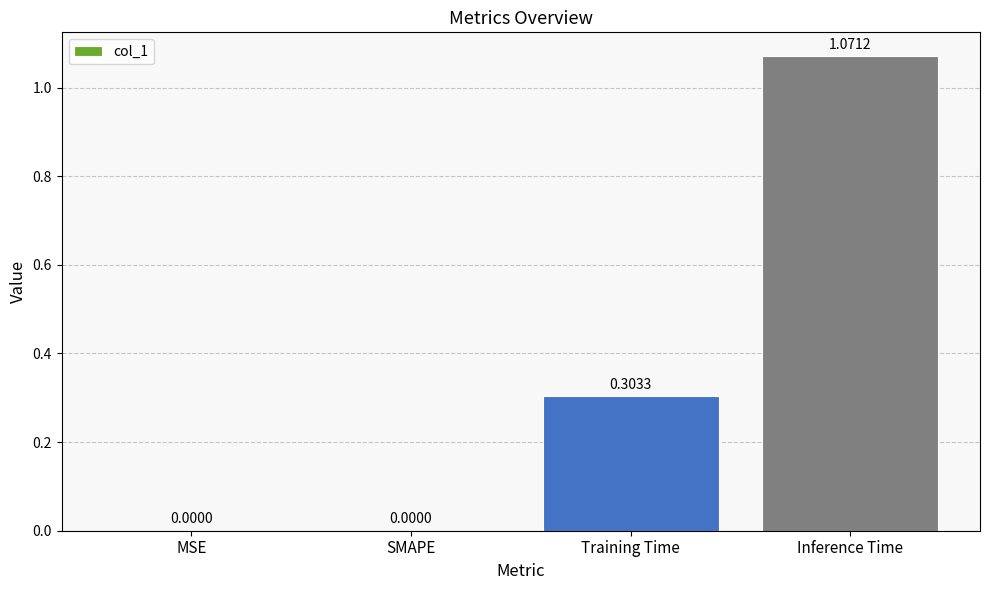

Are the bars horizontal?

No